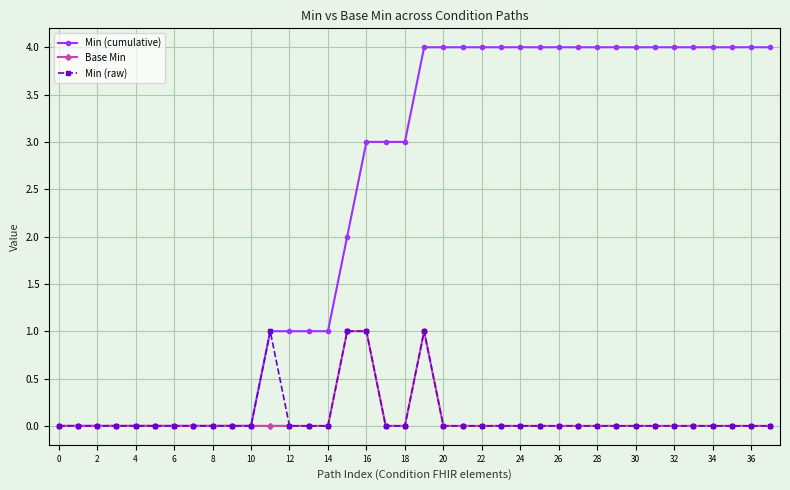

How many data points does each series have?

38